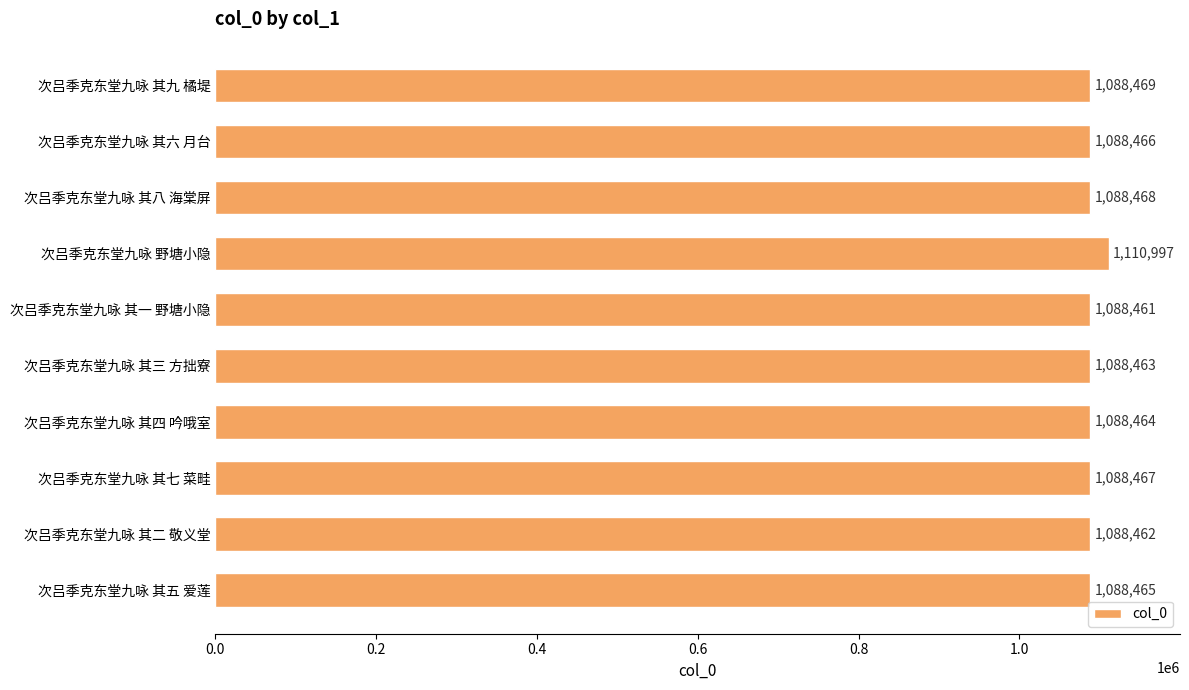

What is the maximum value shown in the chart?

1110997